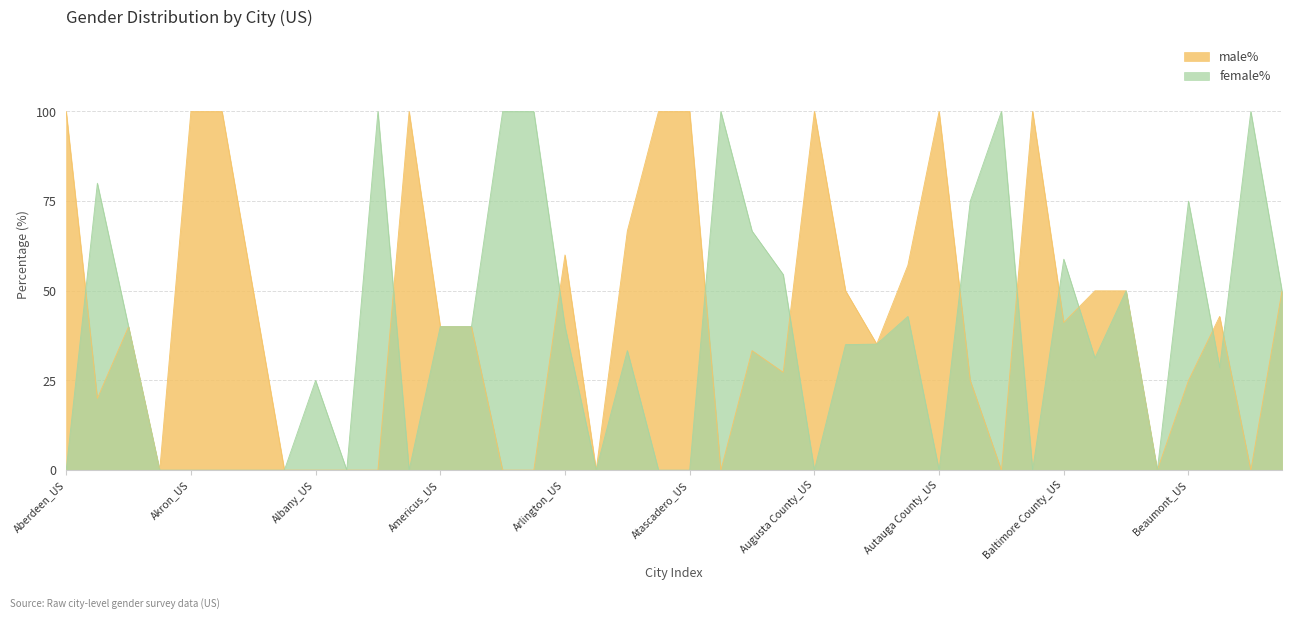

What is the label of the 32nd point from the left?

Baldwin_US